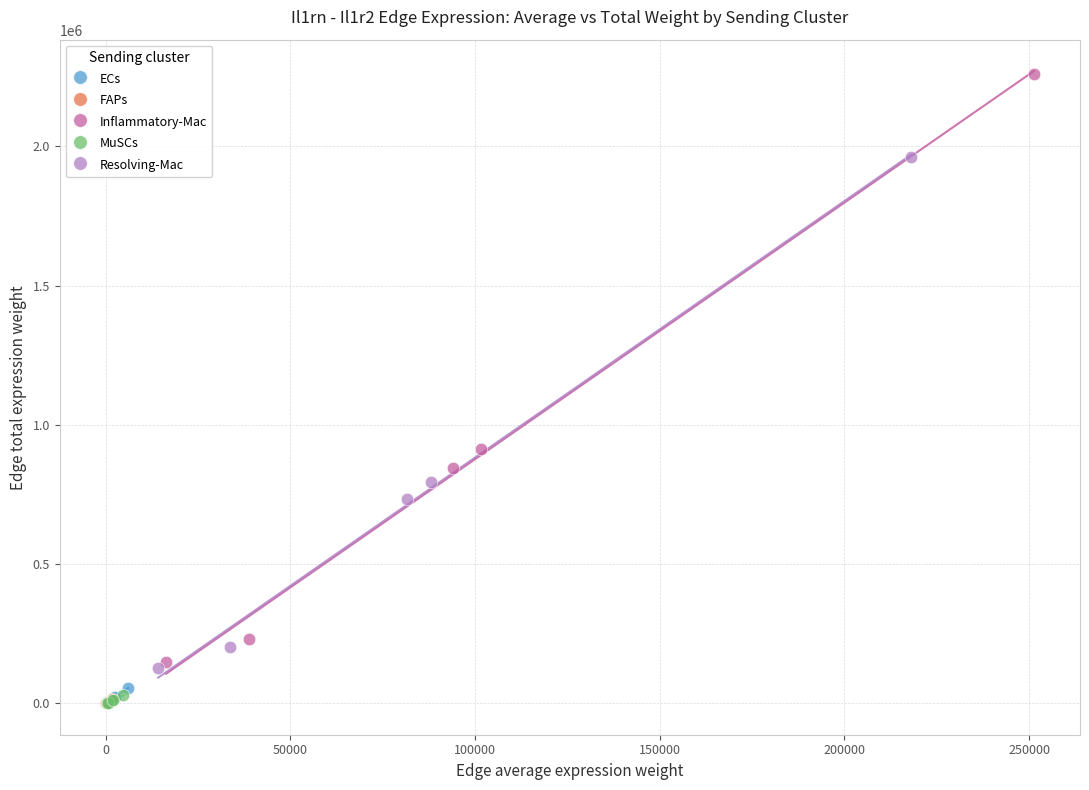

Which series has the largest Y range (max minus min)?

Inflammatory-Mac